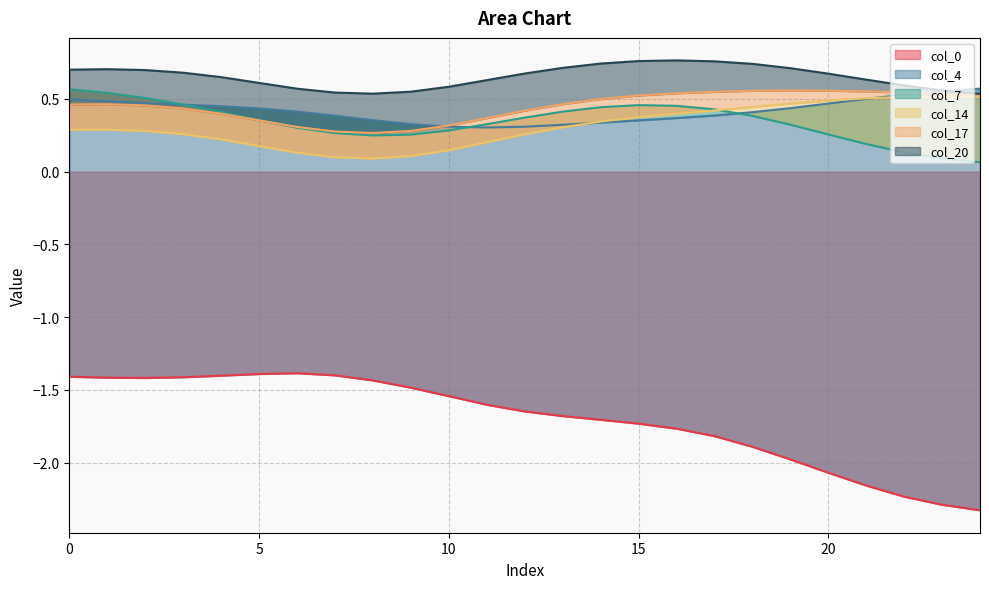

What is the maximum value for col_17?

0.6